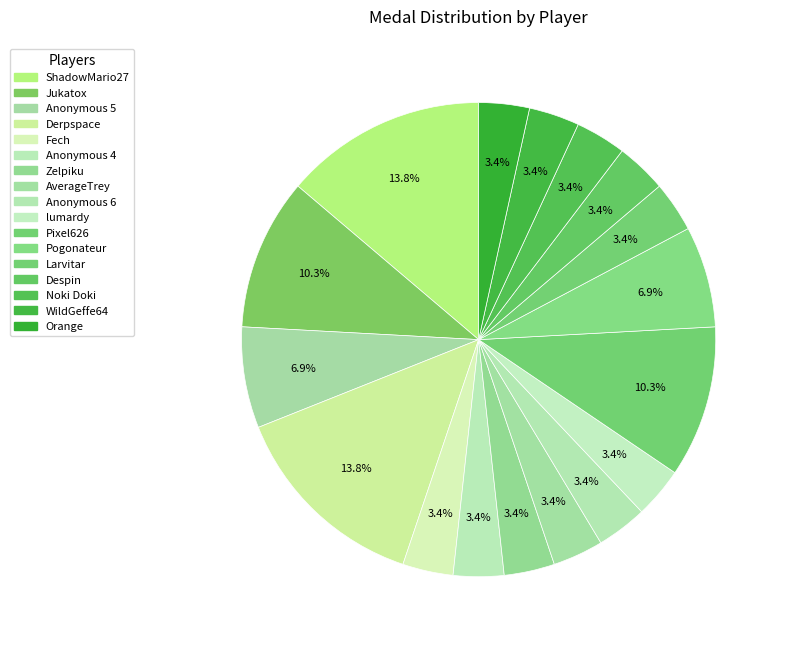

What is the smallest slice in the pie chart?

Fech